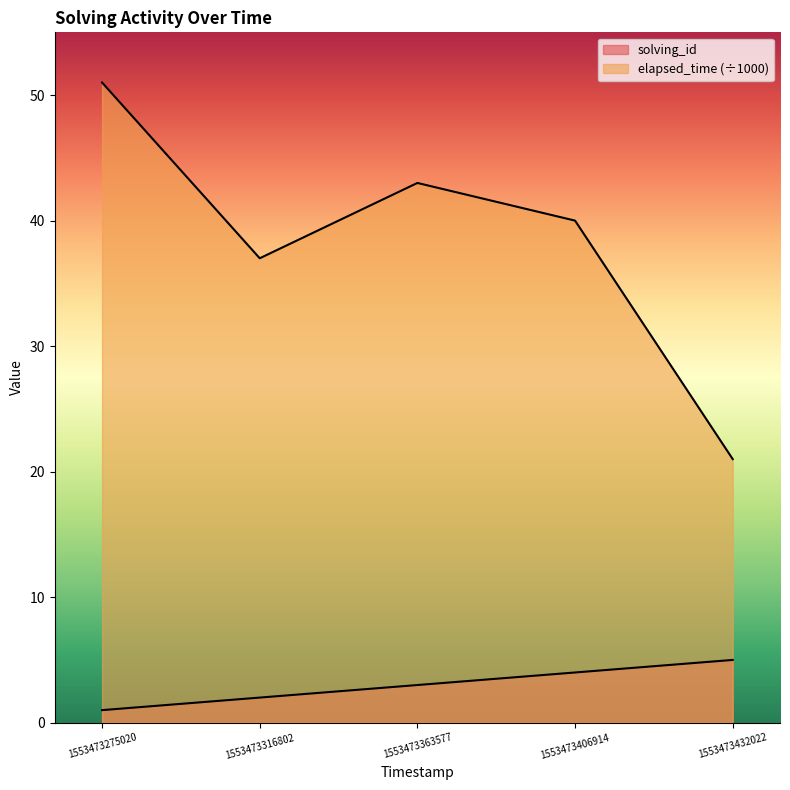

Where is the first local maximum for elapsed_time?

1553473363577